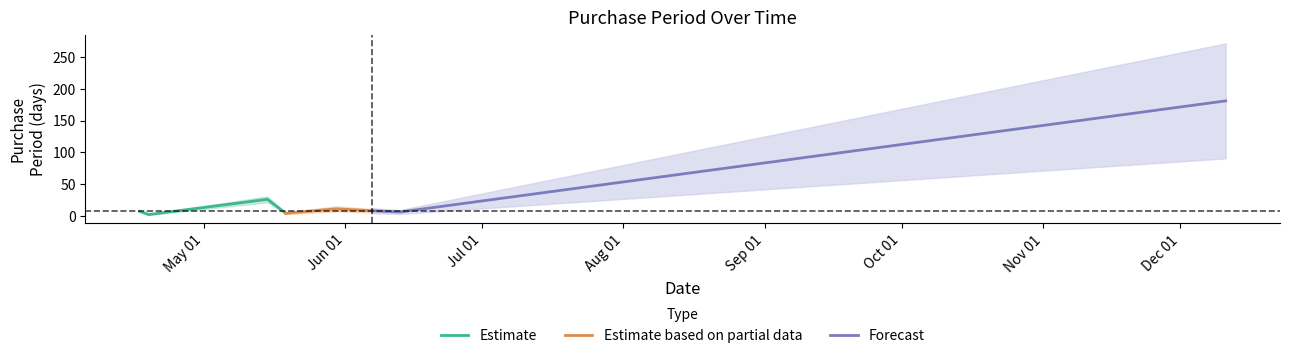

List the labels in order of value, smallest first.

2017-04-19, 2017-05-19, 2017-06-13, 2017-04-17, 2017-06-07, 2017-05-30, 2017-05-15, 2017-12-11